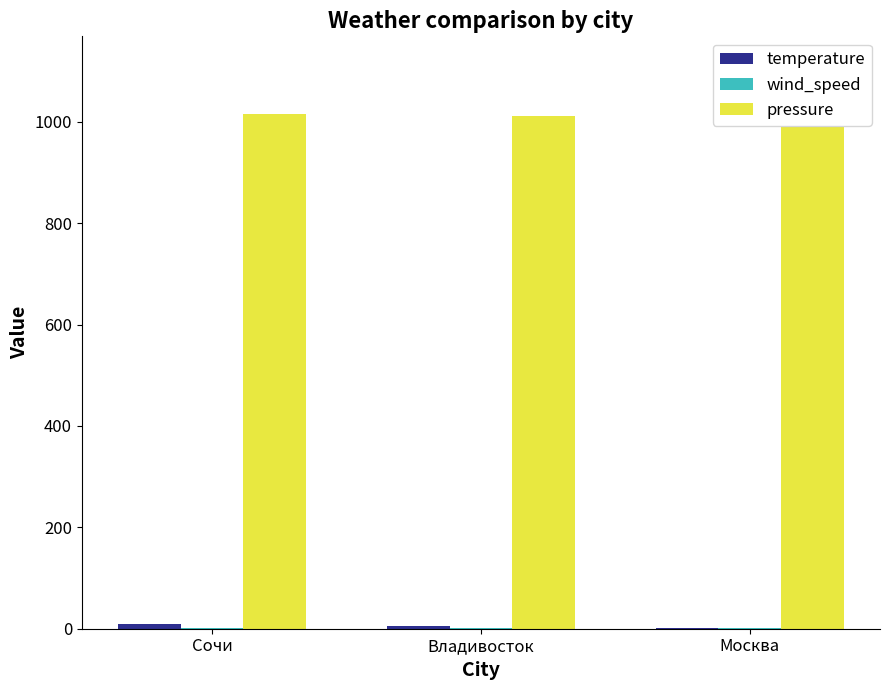

Which series has the largest total across all categories?

pressure